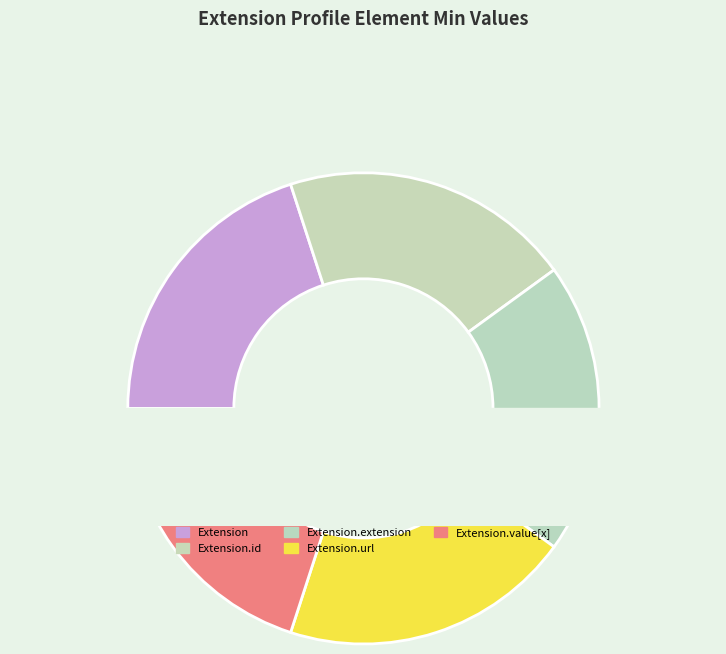

True or false: Extension.url accounts for 92% of the total.

False